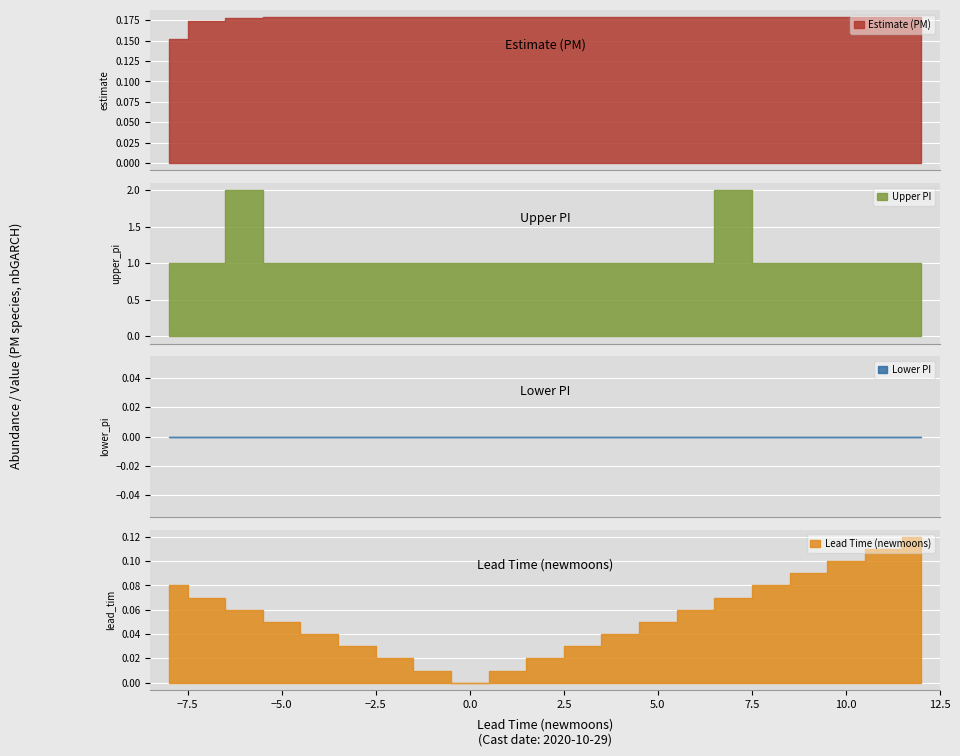

Which has a higher value, 9 or 4?

9